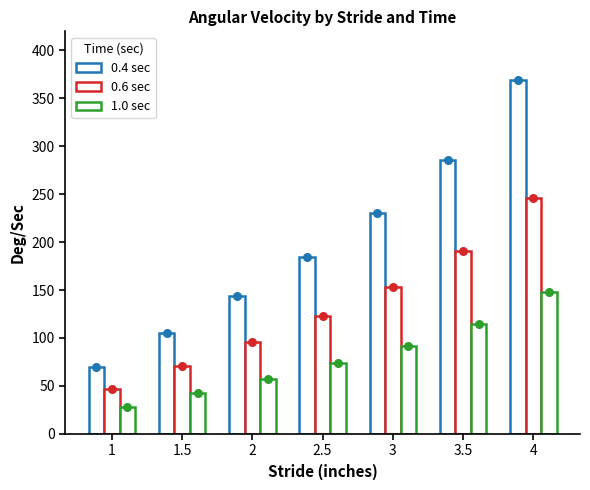

What are all the series names shown in the legend?

0.4 sec, 0.6 sec, 1.0 sec